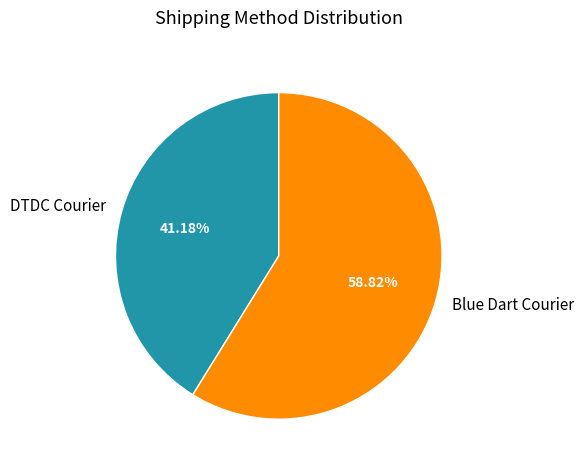

How many segments does this pie chart have?

2